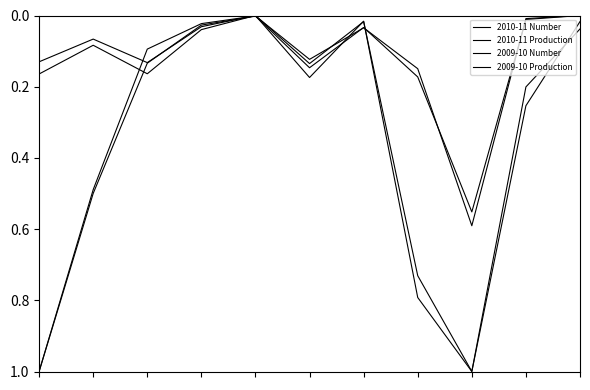

Is this an area chart (filled region under the line)?

No